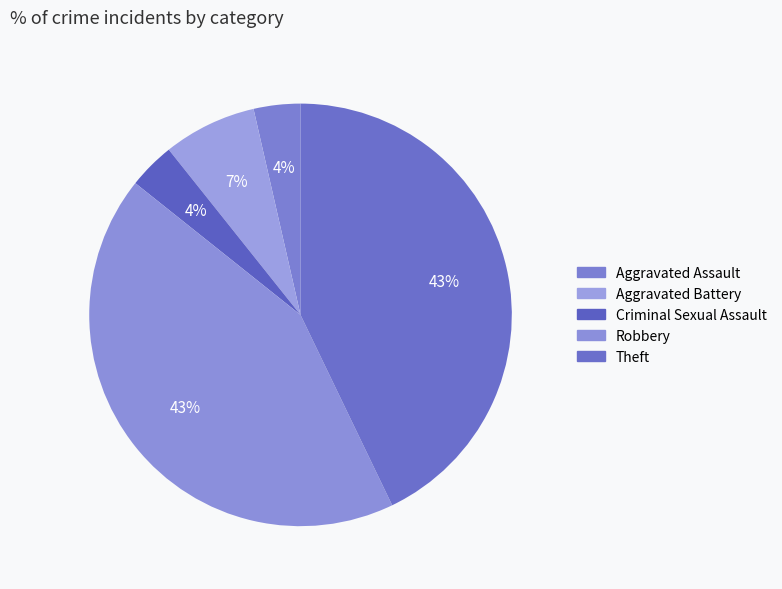

How many slices are in this pie chart?

5